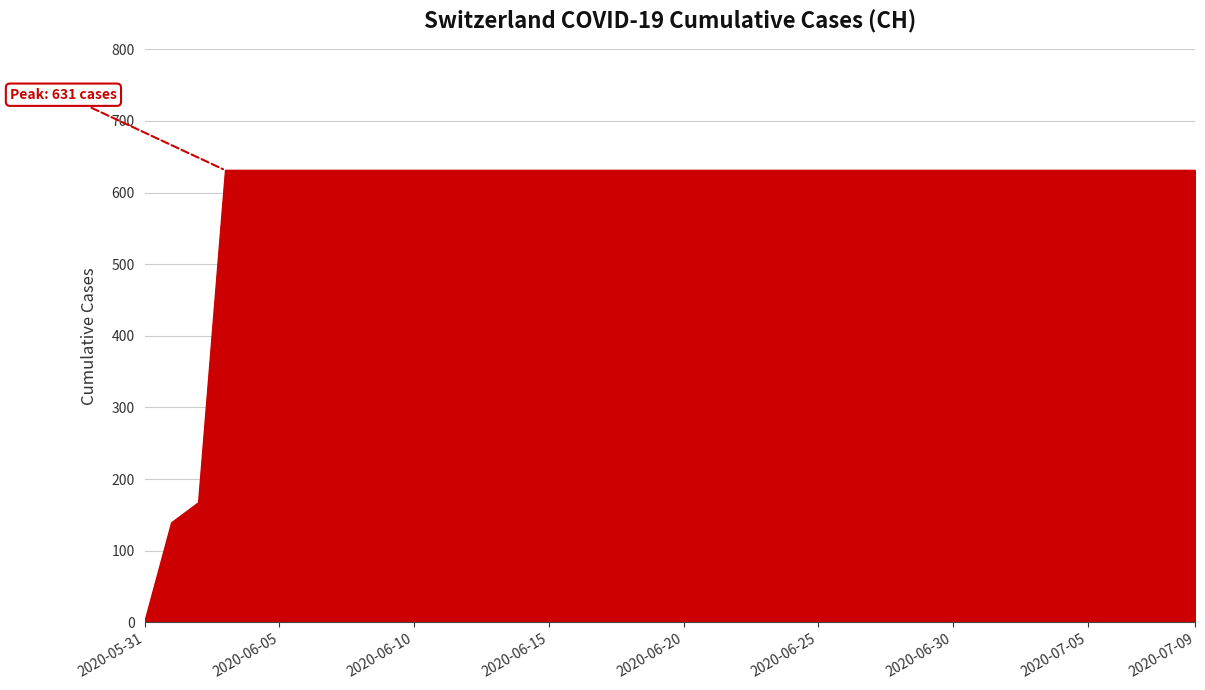

What is the difference between the maximum and minimum values?

631